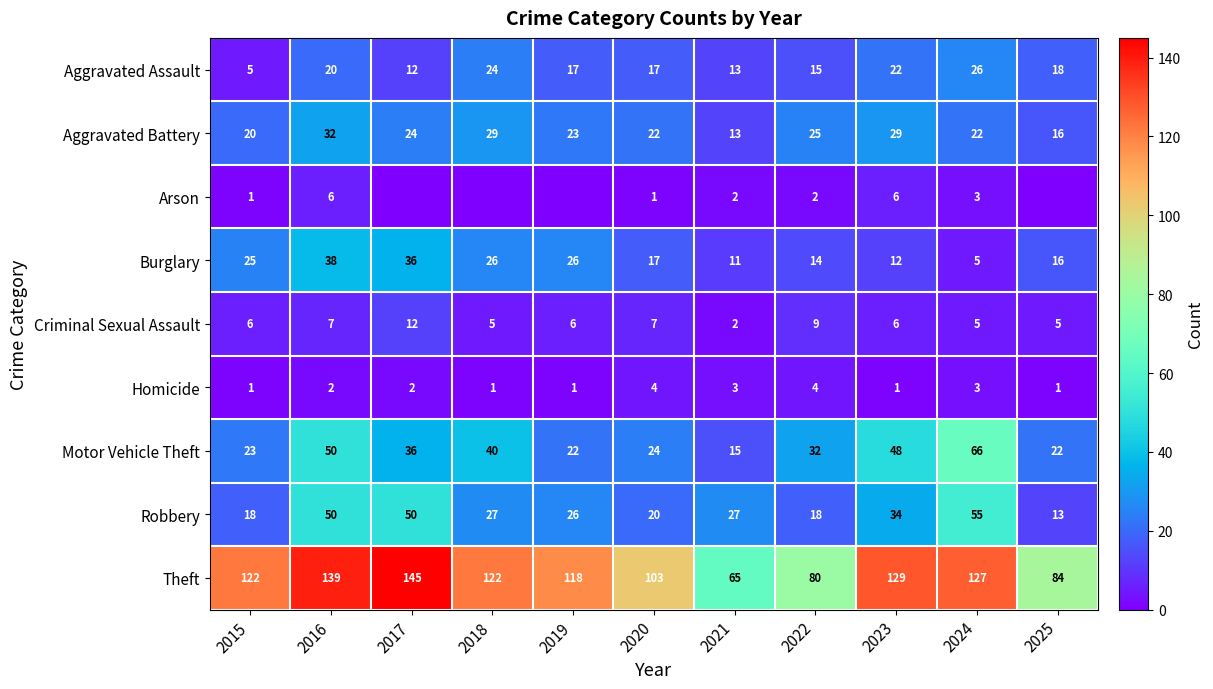

What is the maximum value for Motor Vehicle Theft?

66